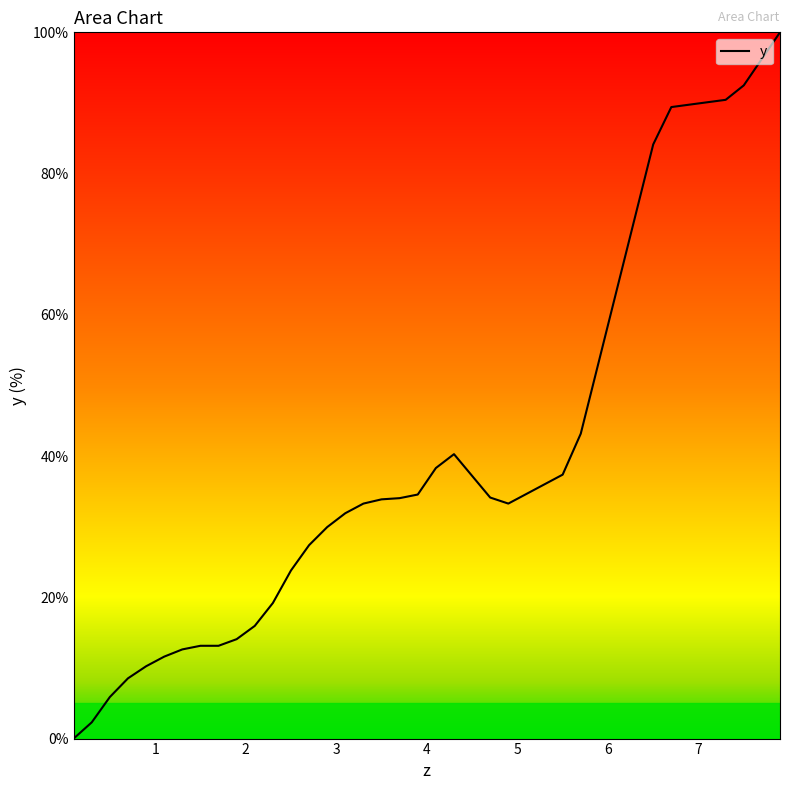

What is the difference between the maximum and minimum values?

100.0